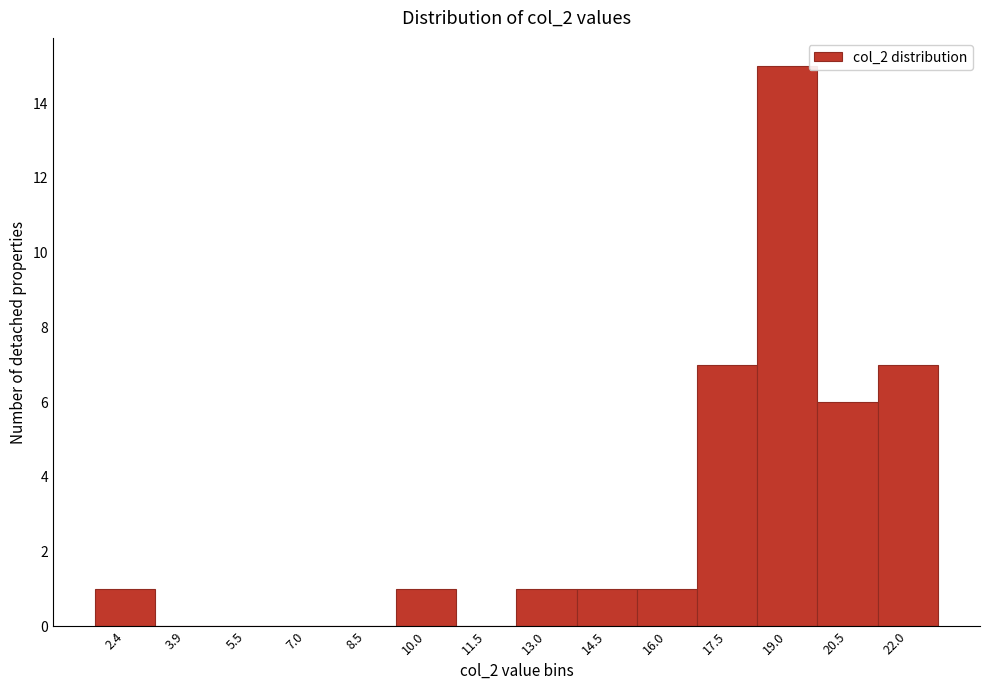

Reading right to left, what are all the values shown in this chart?

22.0=7	20.5=6	19.0=15	17.5=7	16.0=1	14.5=1	13.0=1	11.5=0	10.0=1	8.5=0	7.0=0	5.5=0	3.9=0	2.4=1